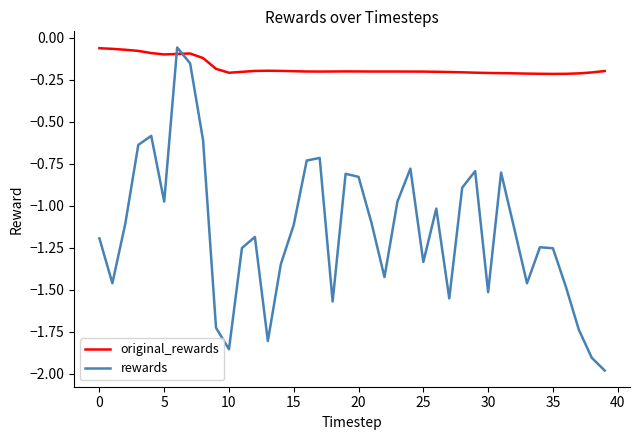

What is the difference between the maximum and minimum values in the rewards series?

1.9